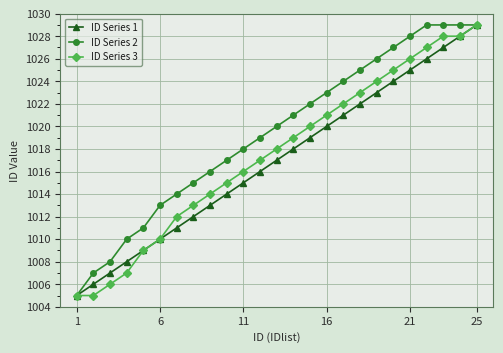

Reading left to right, what are all the values shown in this chart?

ID Series 1: 1005	1006	1007	1008	1009	1010	1011	1012	1013	1014	1015	1016	1017	1018	1019	1020	1021	1022	1023	1024	1025	1026	1027	1028	1029
ID Series 2: 1005	1007	1008	1010	1011	1013	1014	1015	1016	1017	1018	1019	1020	1021	1022	1023	1024	1025	1026	1027	1028	1029	1029	1029	1029
ID Series 3: 1005	1005	1006	1007	1009	1010	1012	1013	1014	1015	1016	1017	1018	1019	1020	1021	1022	1023	1024	1025	1026	1027	1028	1028	1029